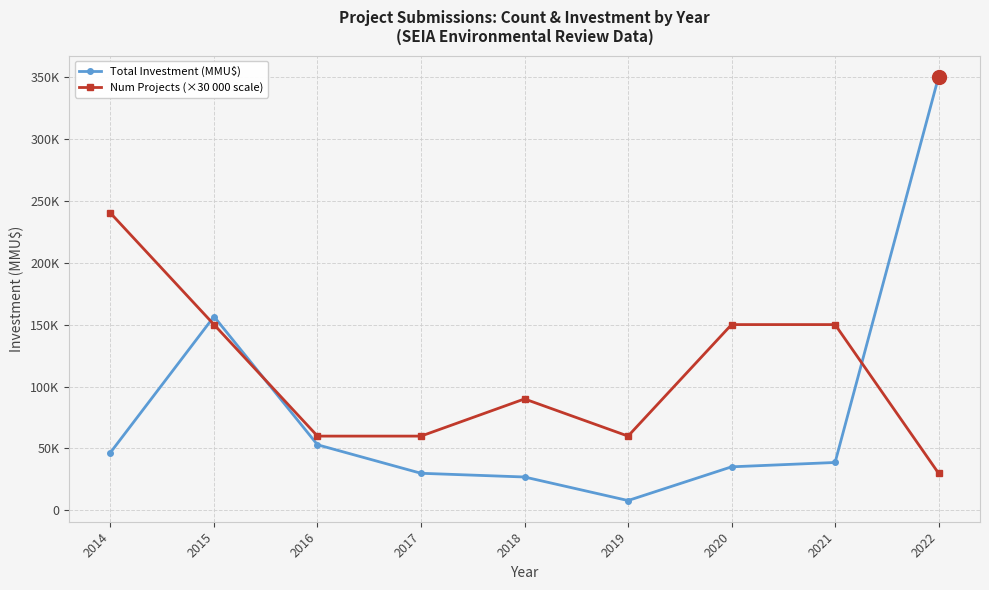

Between which two adjacent categories do Num Projects (×30 000 scale) and Total Investment (MMU$) first intersect?

2014 and 2015